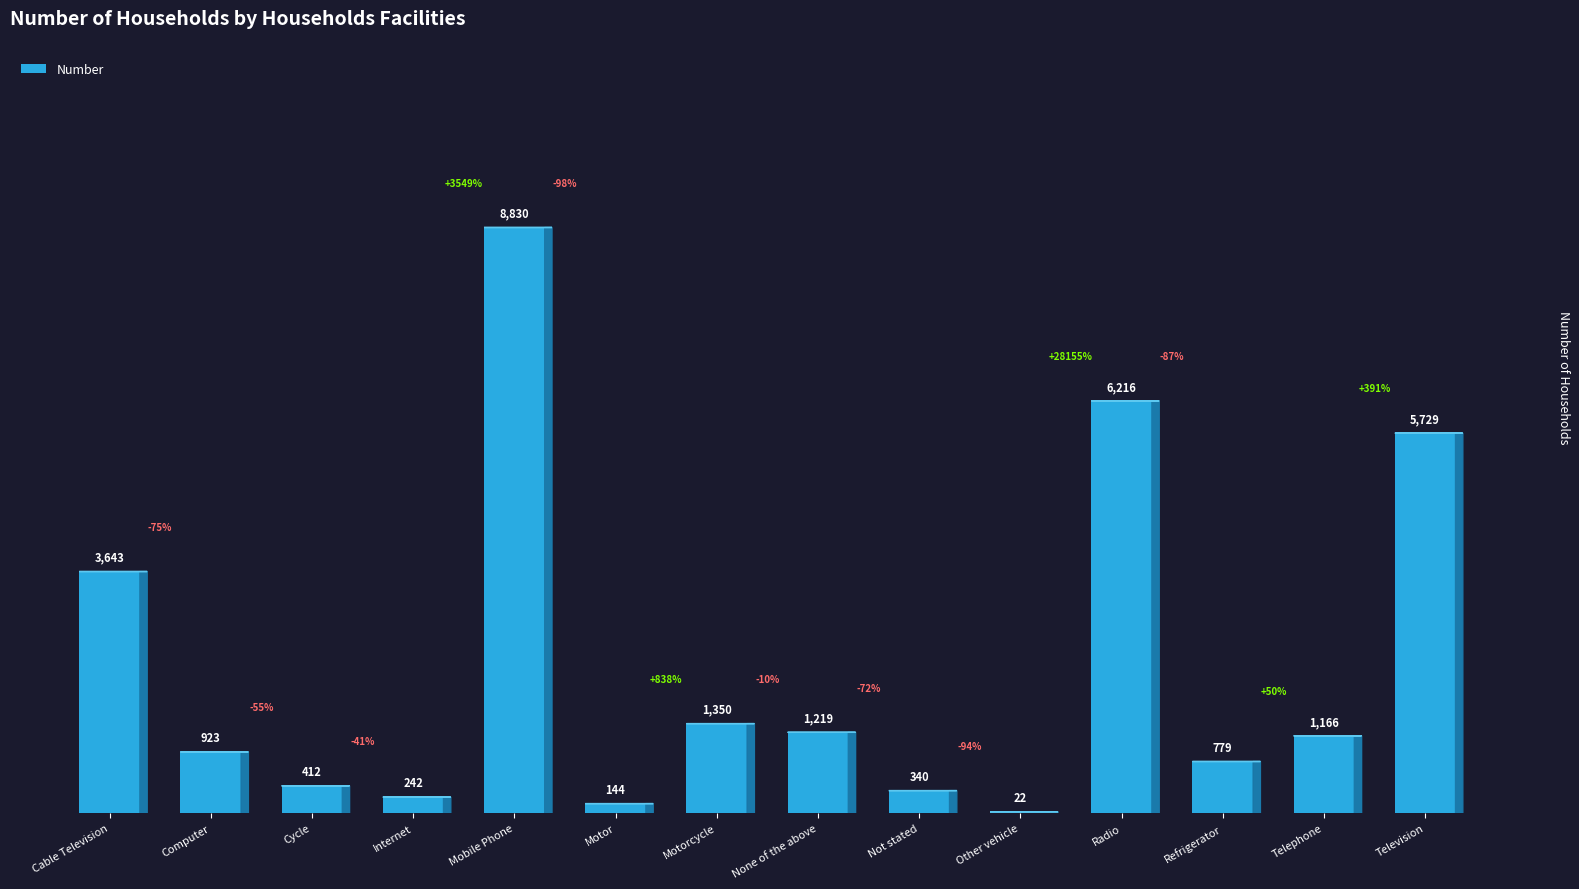

Does the chart contain stacked bars?

No